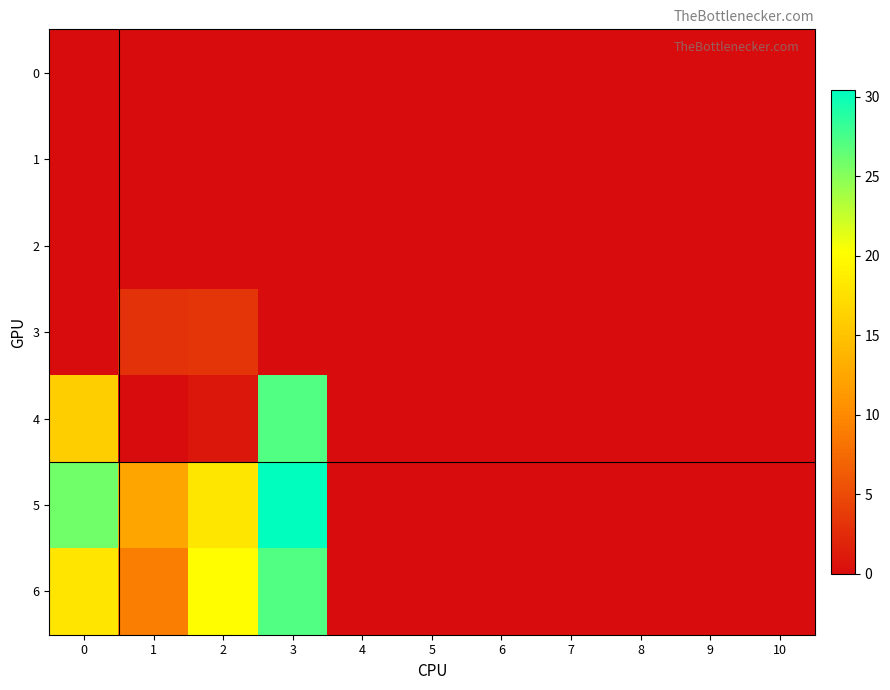

Which series has the largest total across all categories?

5